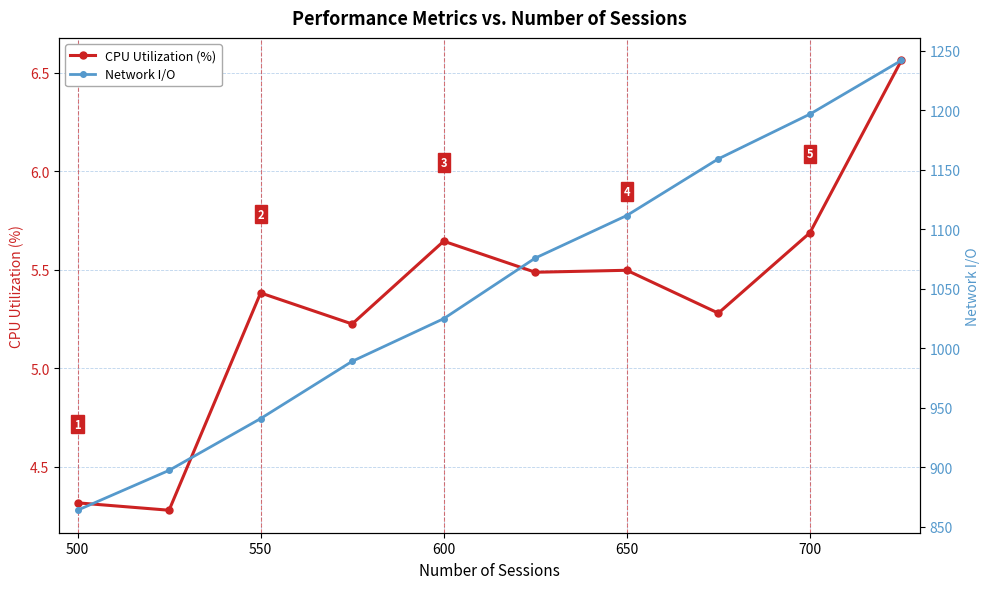

True or false: CPU Utilization (%) has a value of 1.7 at 600.

False